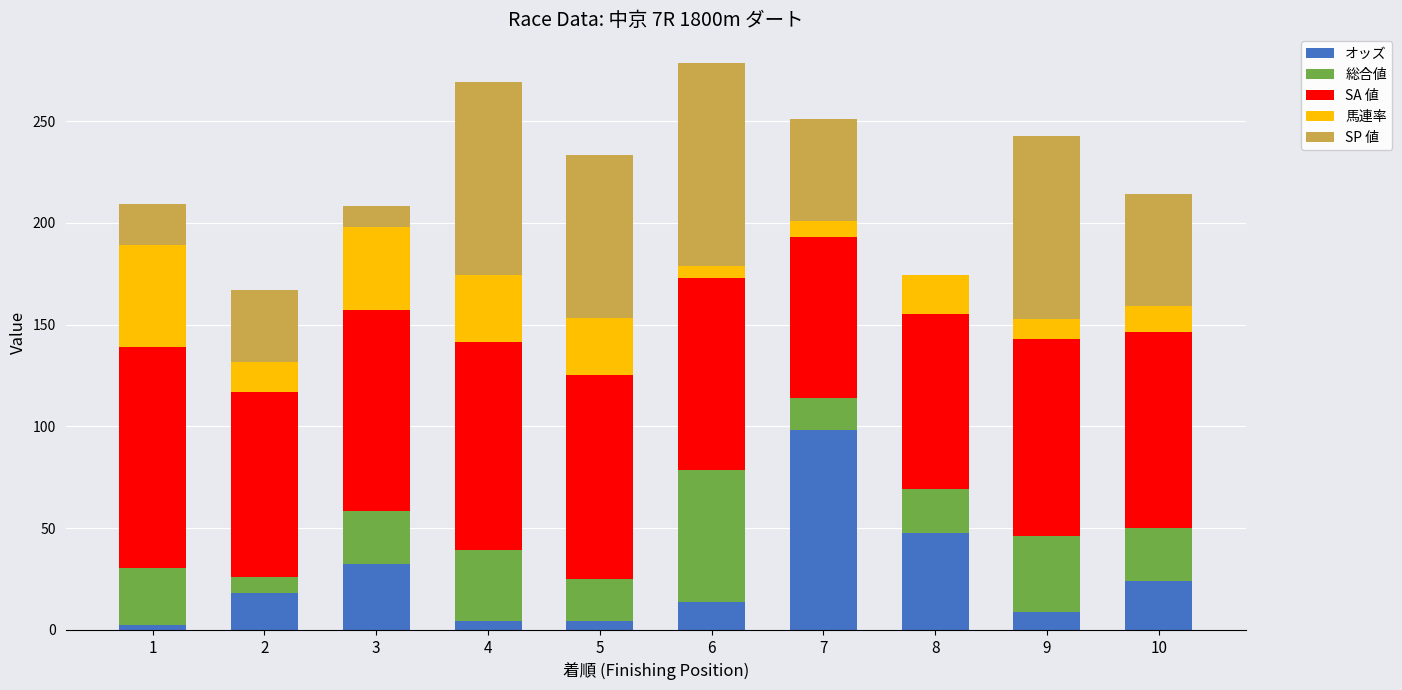

At which label does オッズ reach its peak?

7